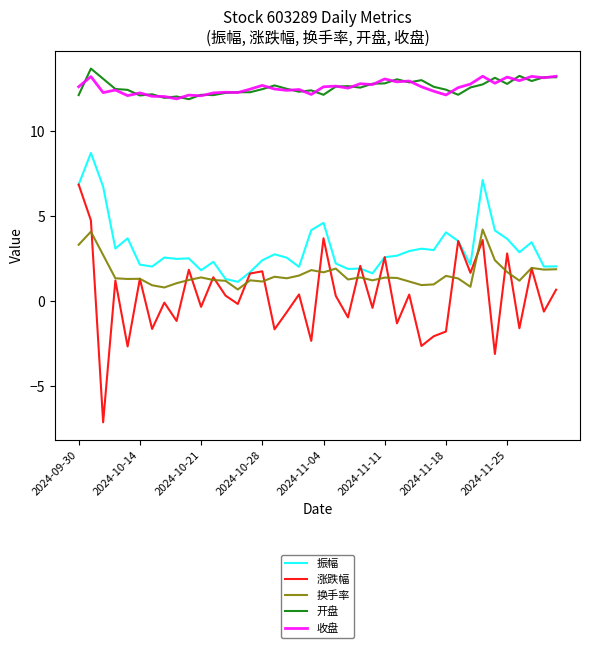

List the series in order of their peak value, lowest first.

换手率, 涨跌幅, 振幅, 收盘, 开盘